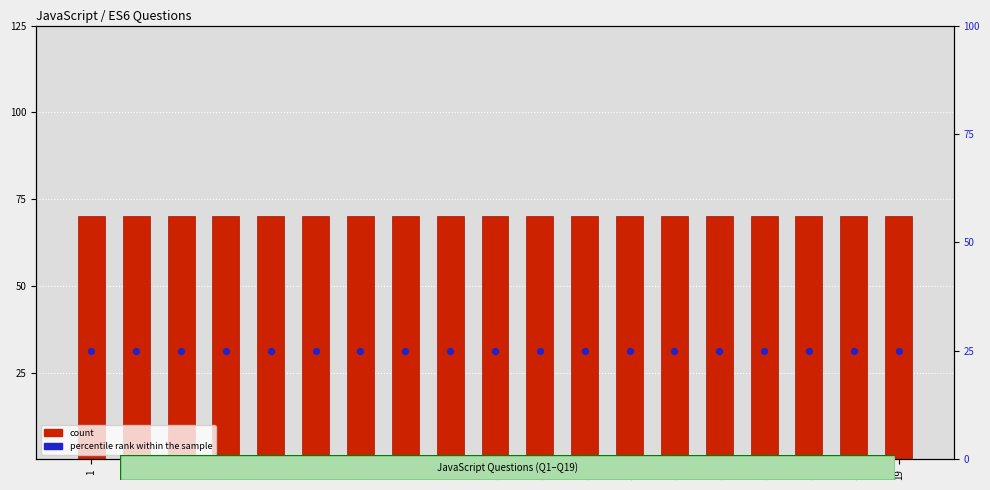

Which series contains the lowest Y value?

percentile rank within the sample